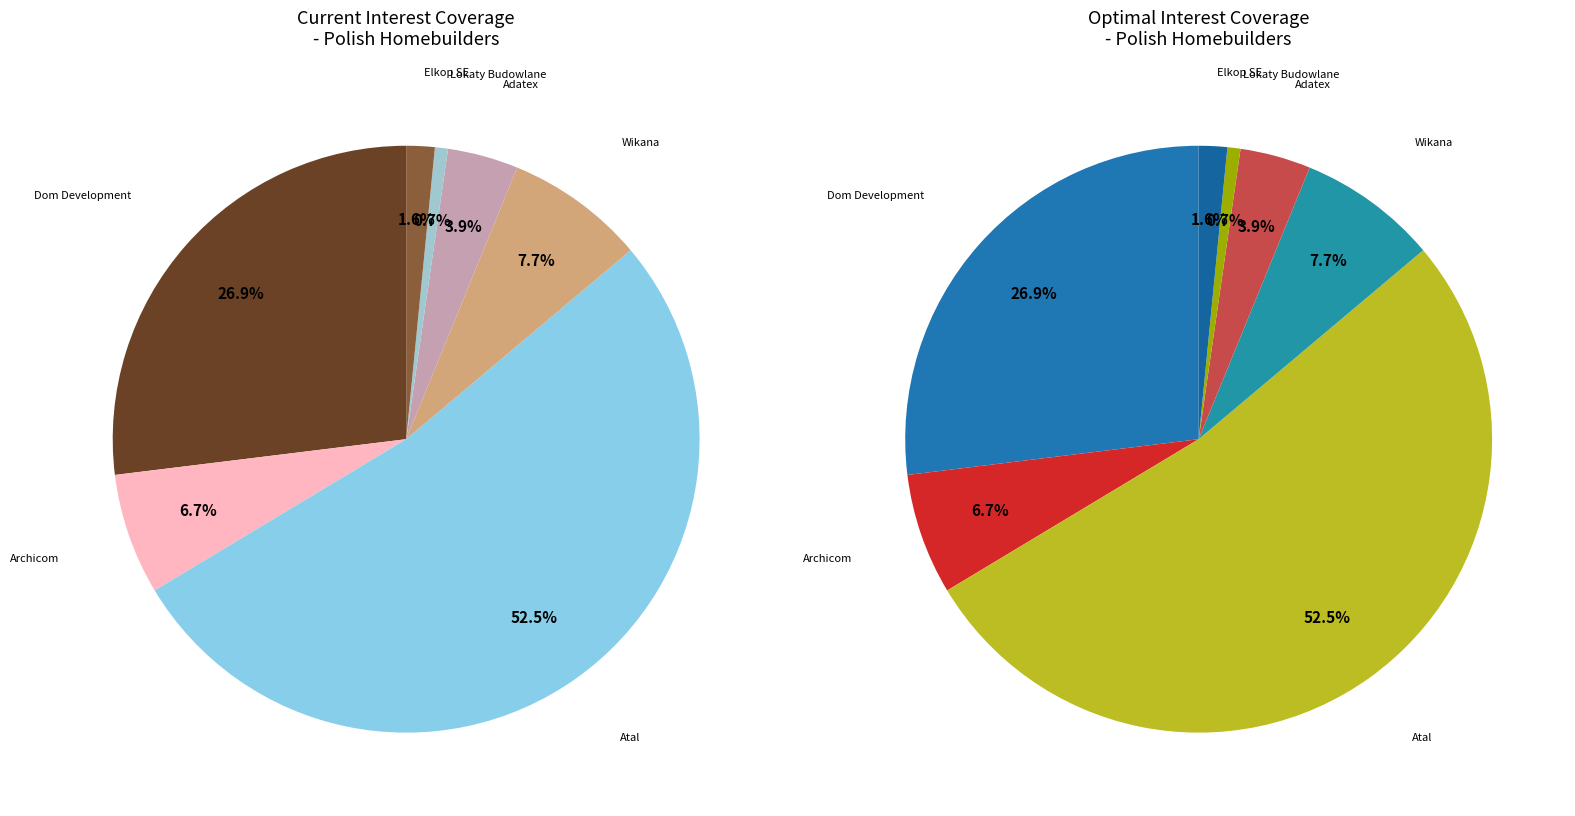

True or false: Atal accounts for 53% of the total.

True